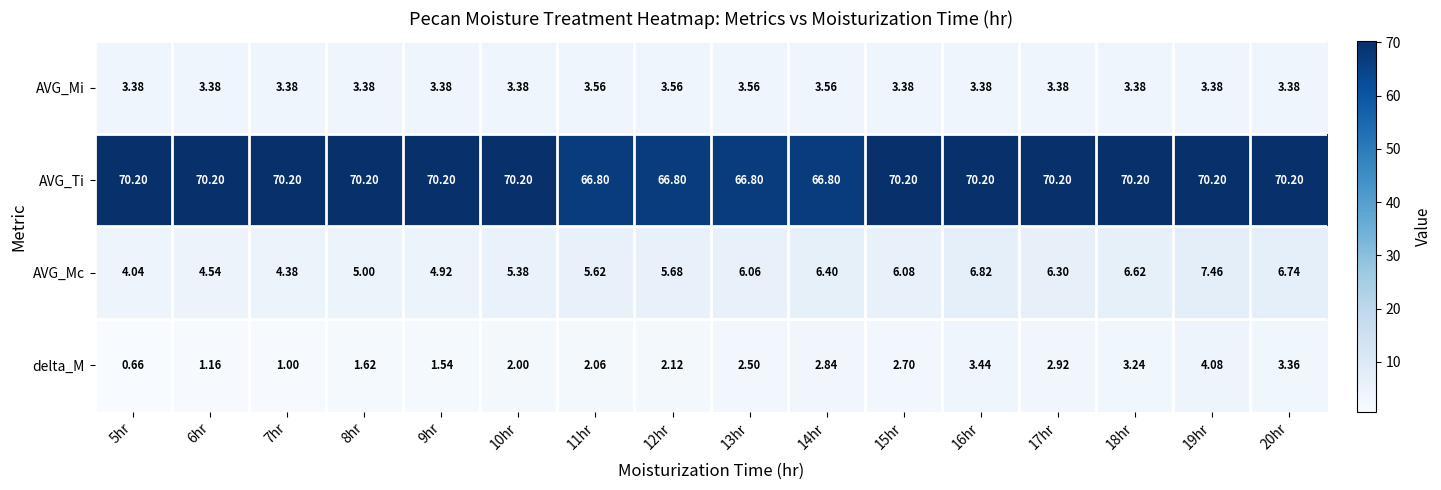

What is the spread (max minus min) of values at 6hr?

69.0